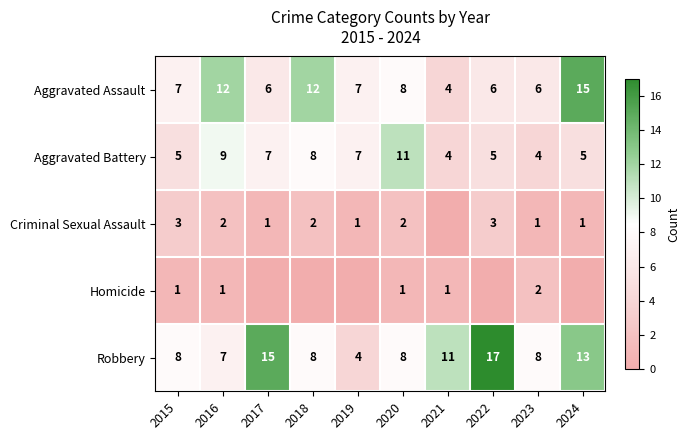

At 2015, list the series in order from smallest to largest.

Homicide, Criminal Sexual Assault, Aggravated Battery, Aggravated Assault, Robbery